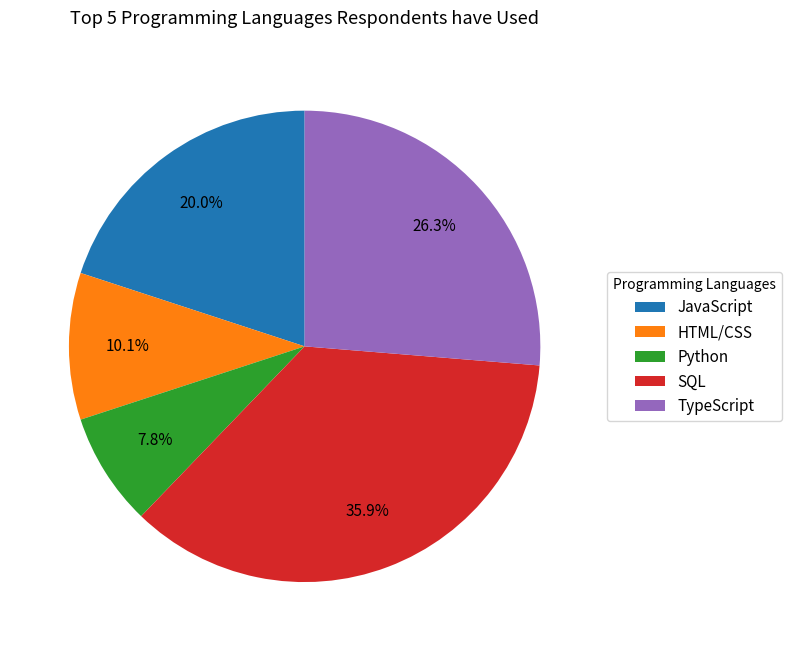

What percentage is NOT represented by TypeScript?

73.7%